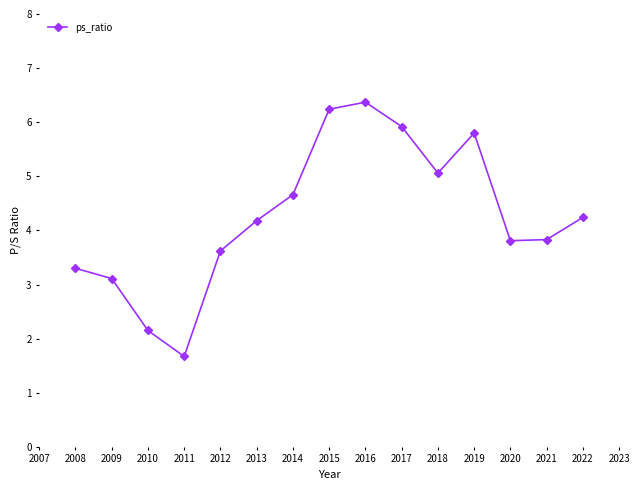

Between 2016 and 2009, which is larger?

2016